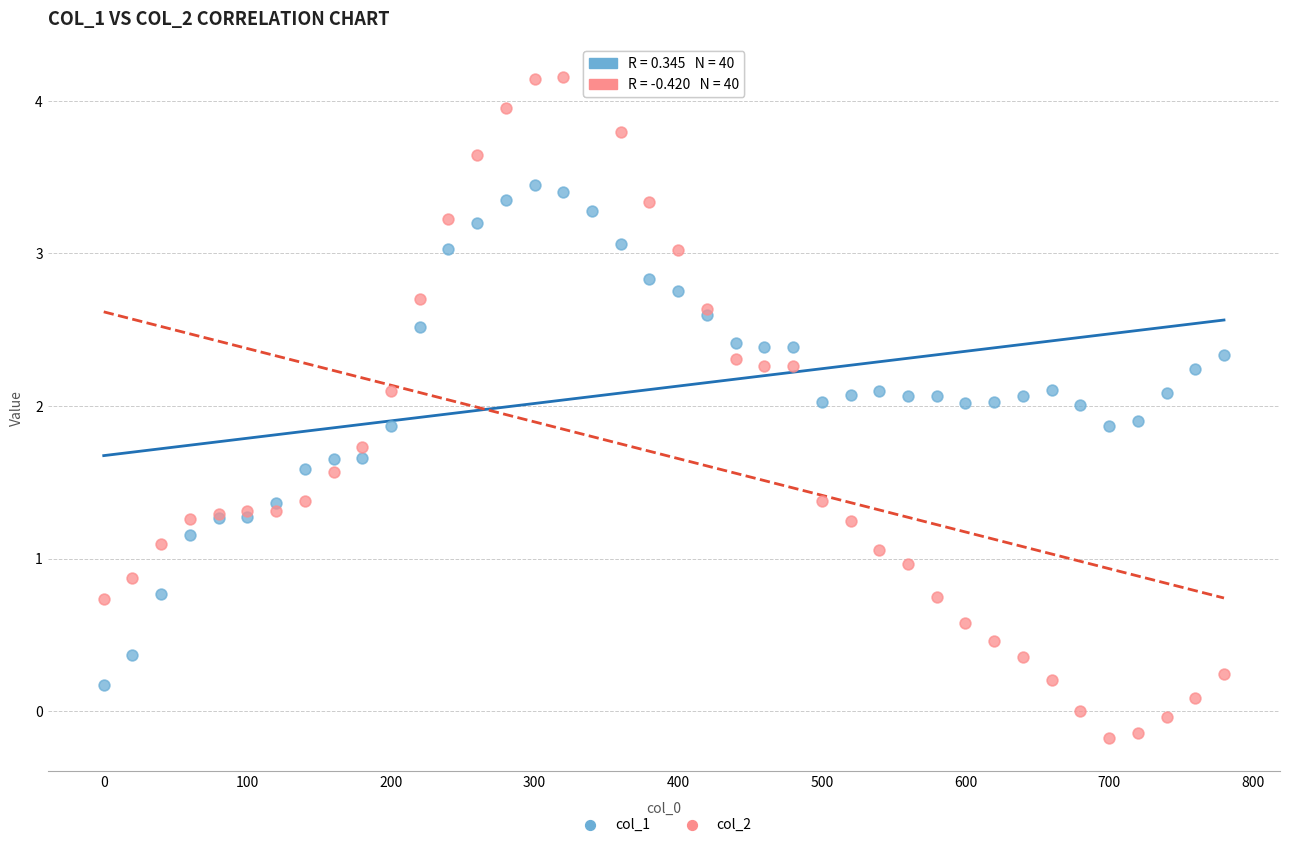

What is the X range (max minus min) for the scatter plot?

780.0